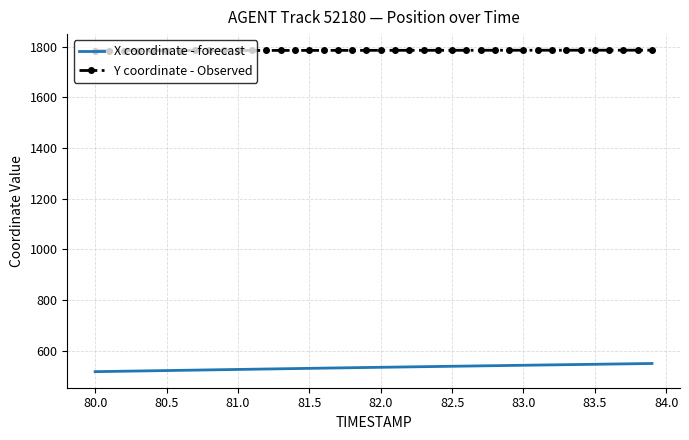

True or false: X coordinate - forecast and Y coordinate - Observed cross at least once.

False